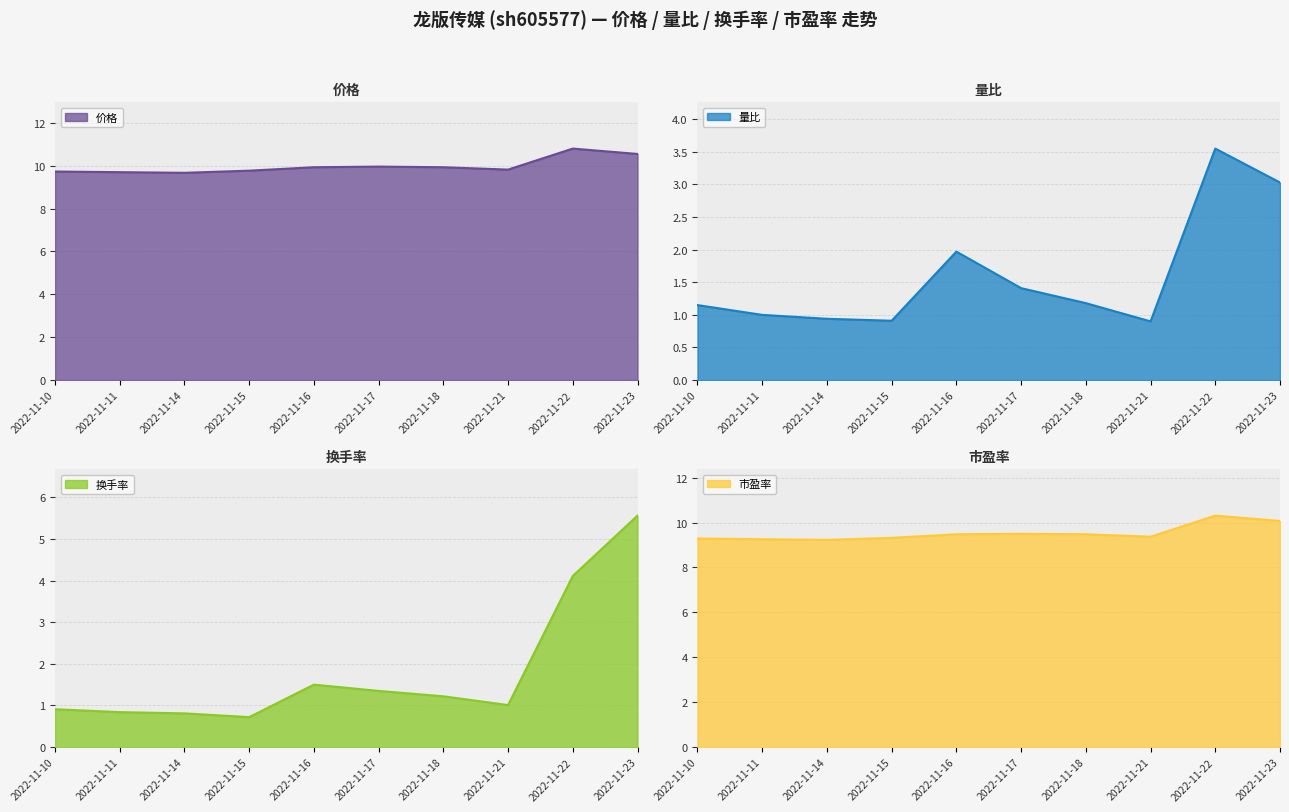

How many lines are shown in the chart?

4